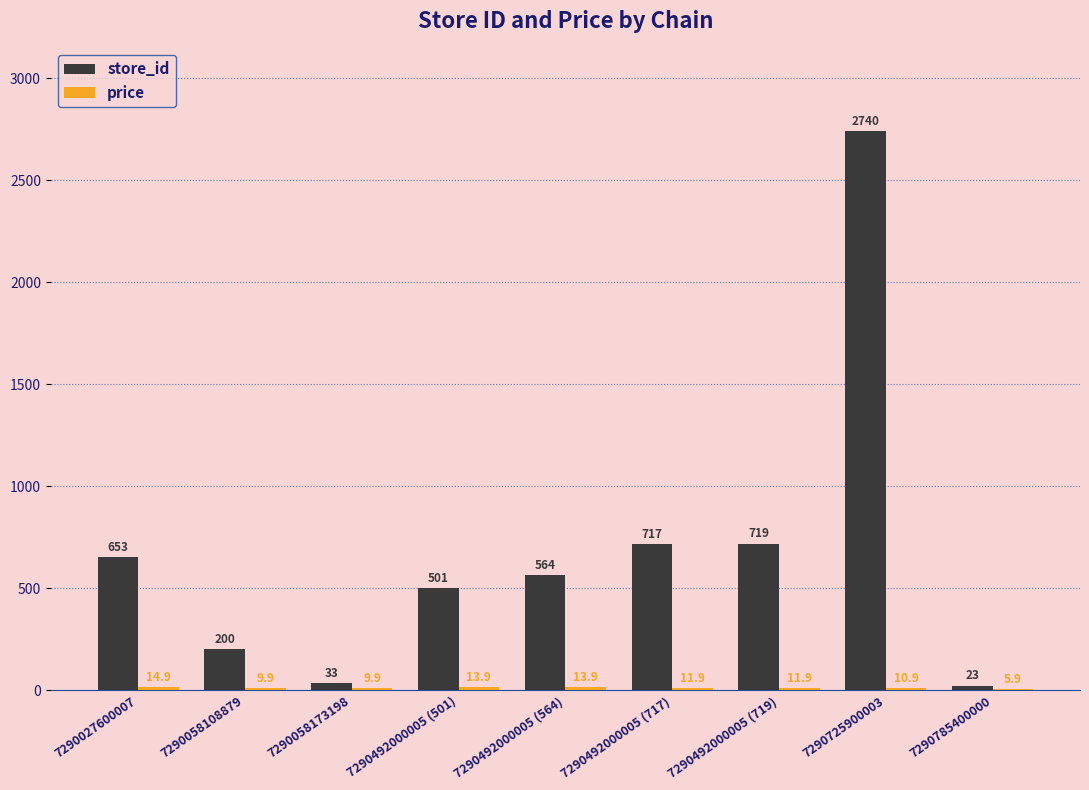

Which series has the largest total across all categories?

store_id